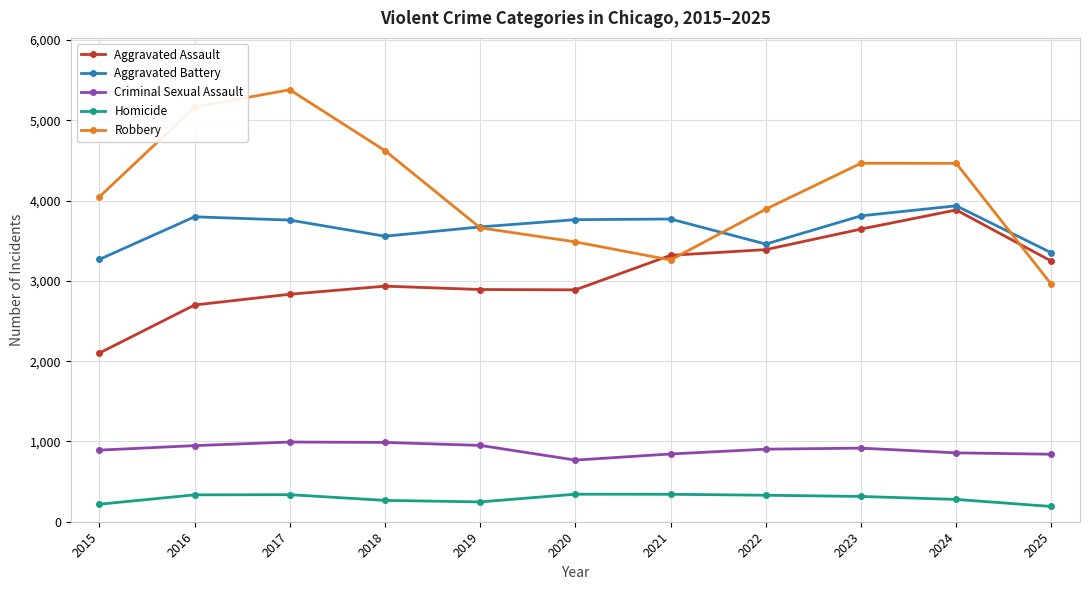

True or false: Aggravated Battery has a value of 3811 at 2023.

True